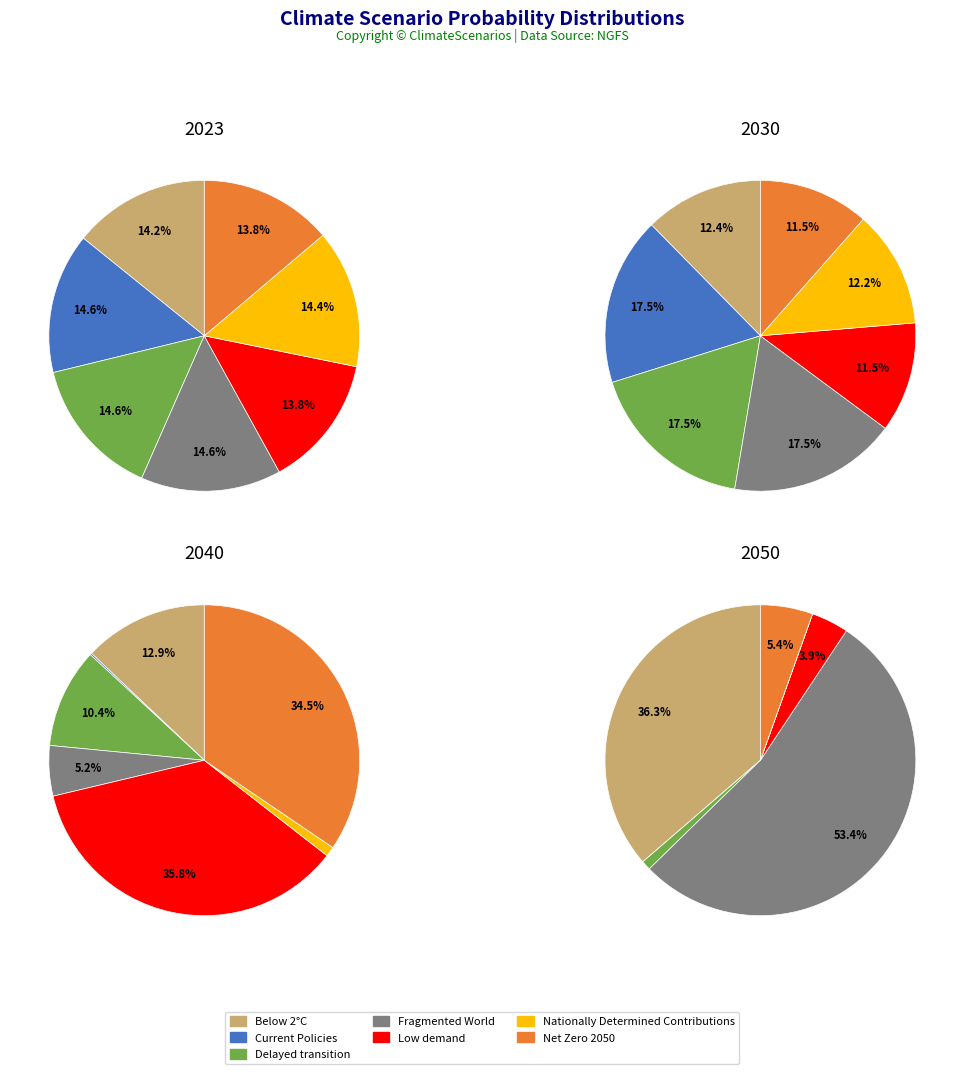

Do 4 and 5 together represent more than half of the pie?

No